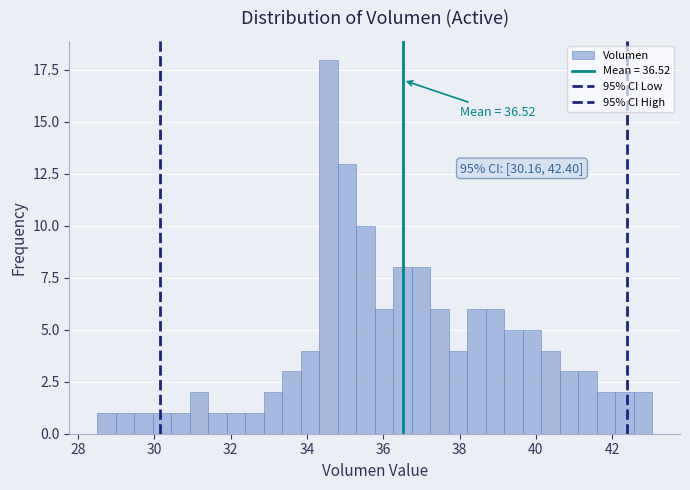

Around what value on the x-axis is the tallest bar? Give the approximate position of its centre, as read against the axis.

34.6